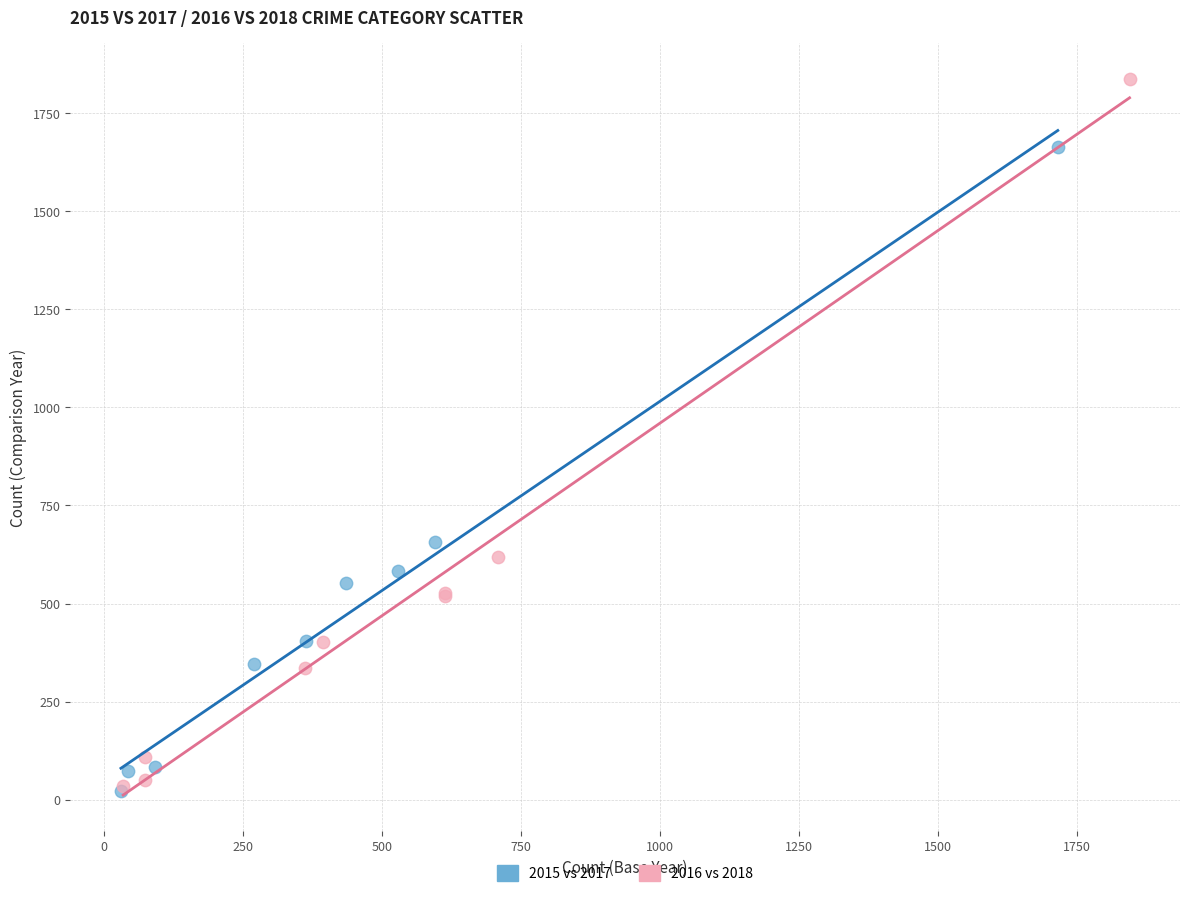

Which series has the largest Y range (max minus min)?

2016 vs 2018